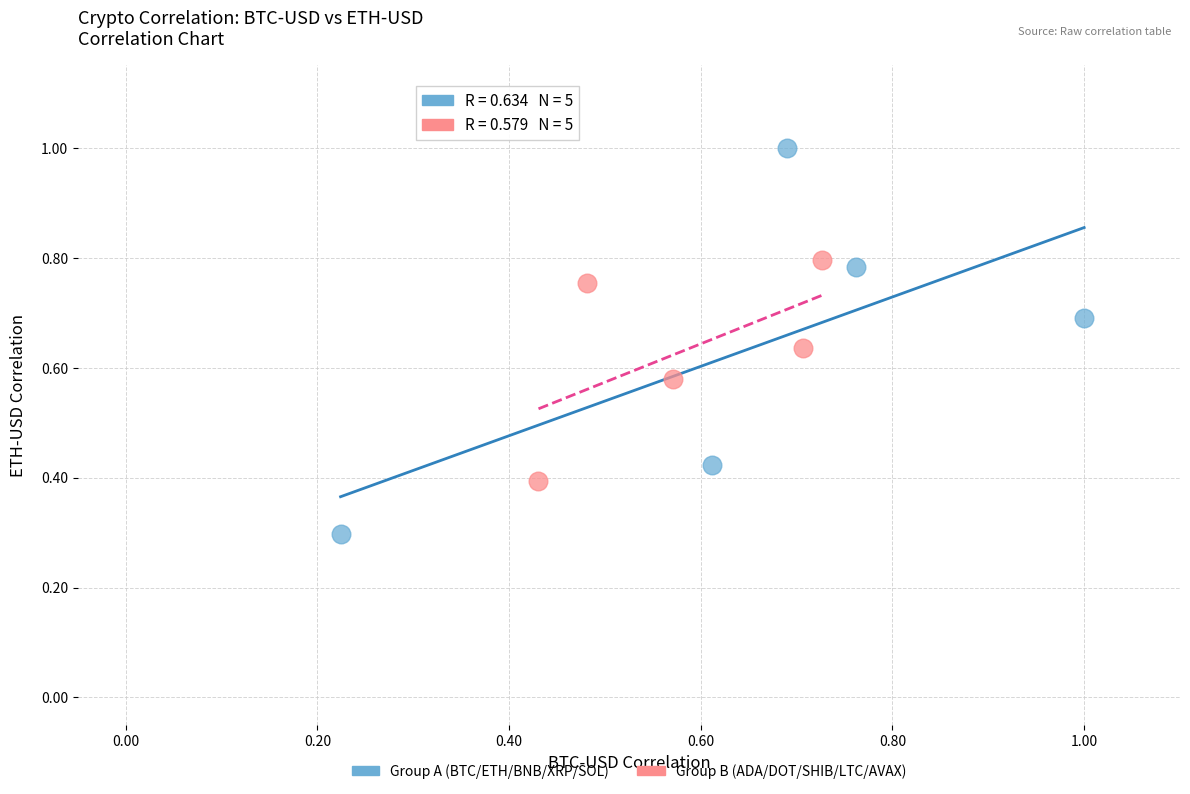

Which series has the widest spread of Y values?

Group A (BTC/ETH/BNB/XRP/SOL)